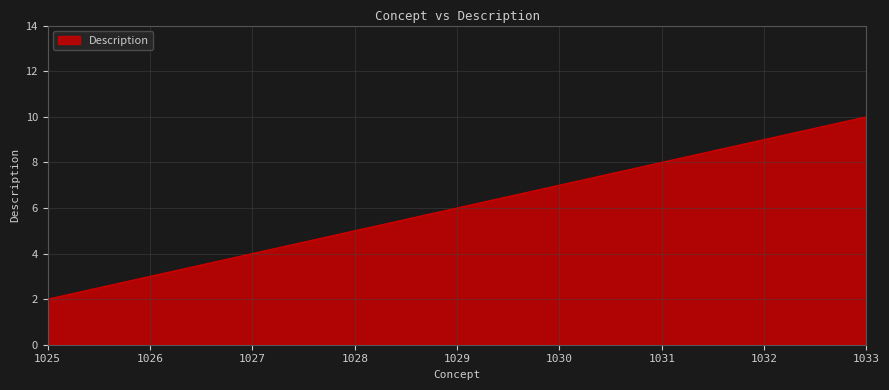

How many lines are shown in the chart?

1